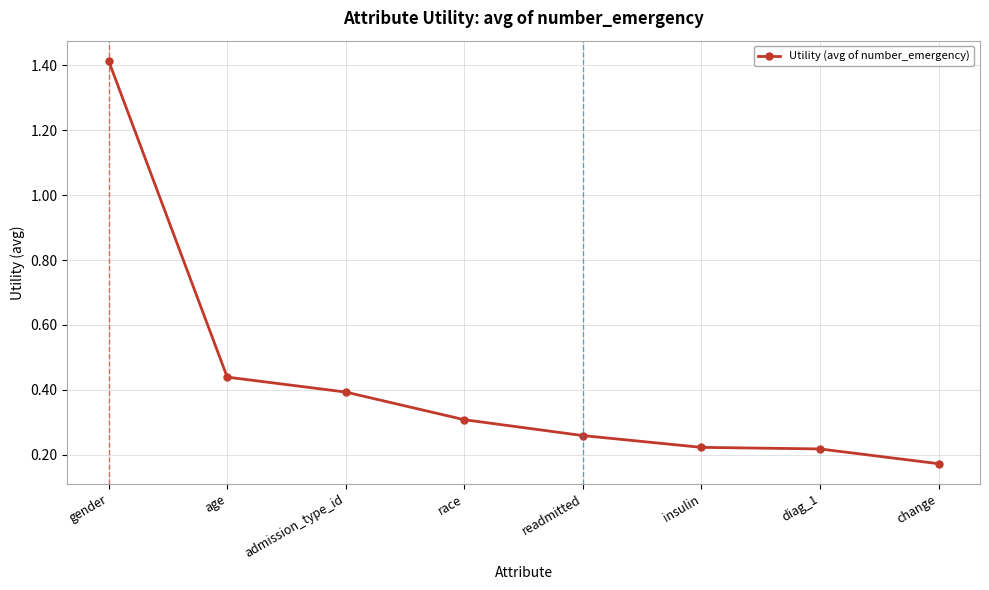

Which category has the lowest value across all series?

change